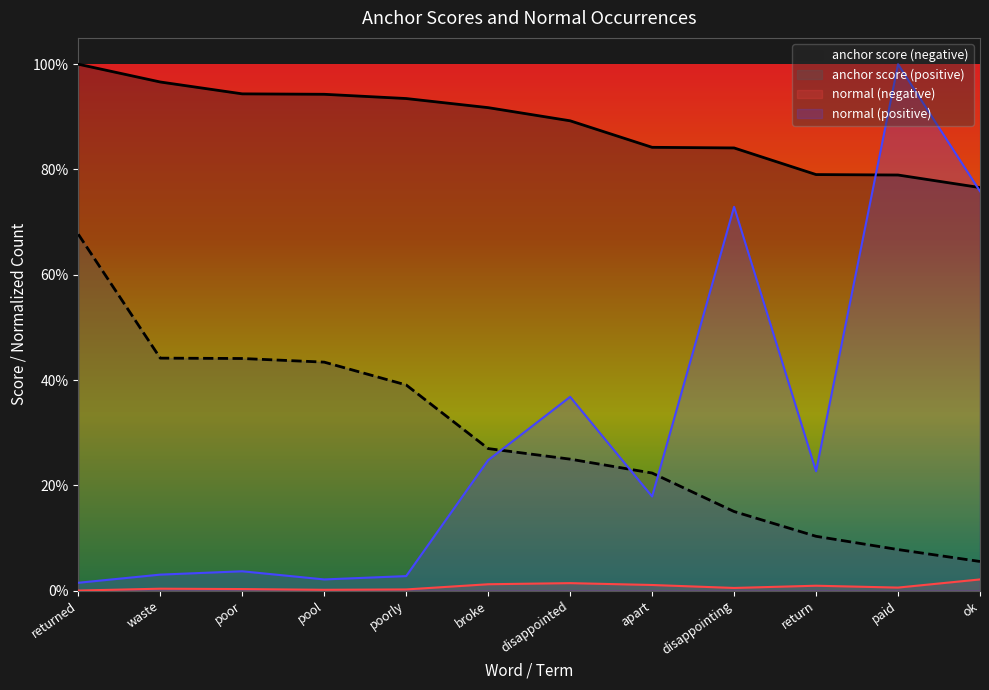

True or false: normal (negative) and anchor score (positive) intersect in this chart.

False